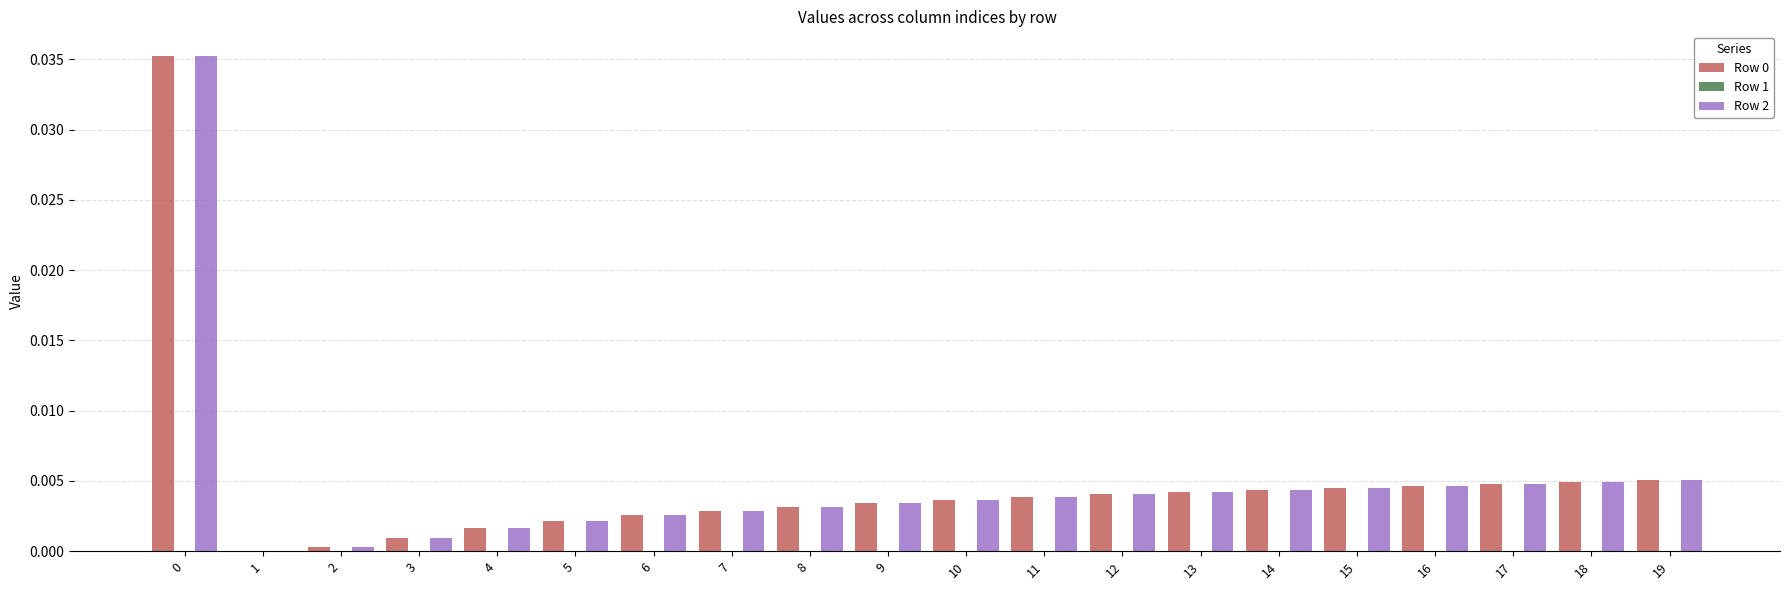

Is the value of Row 2 at 15 greater than the value of Row 0 at 10?

Yes